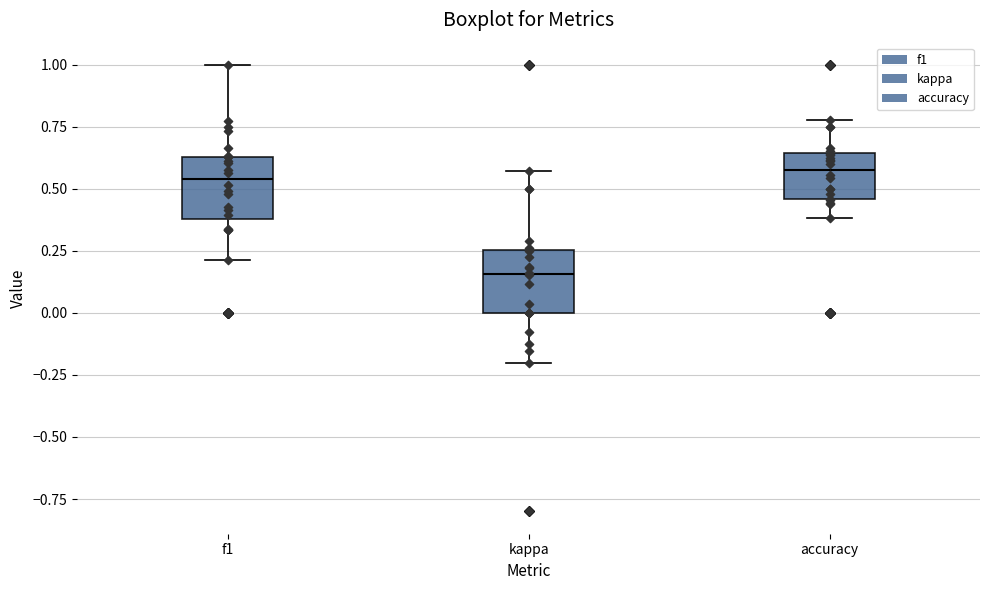

Which box has the lowest median line?

kappa